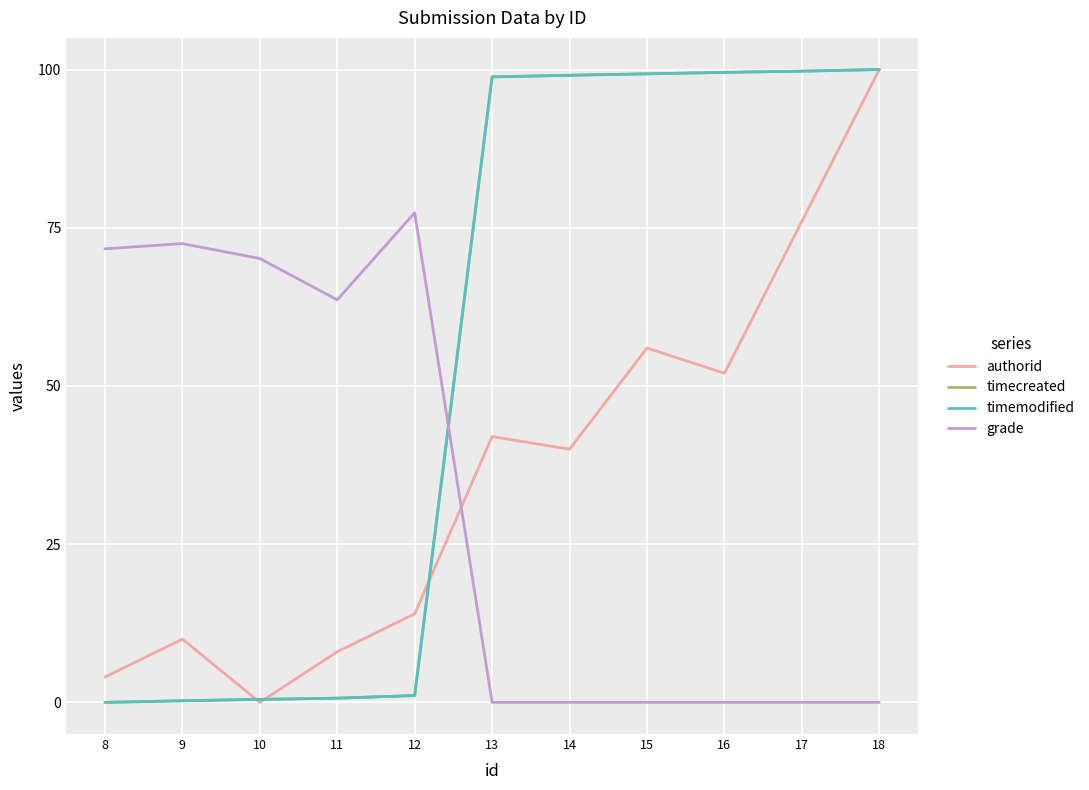

Which has a higher value, 17 or 13?

17